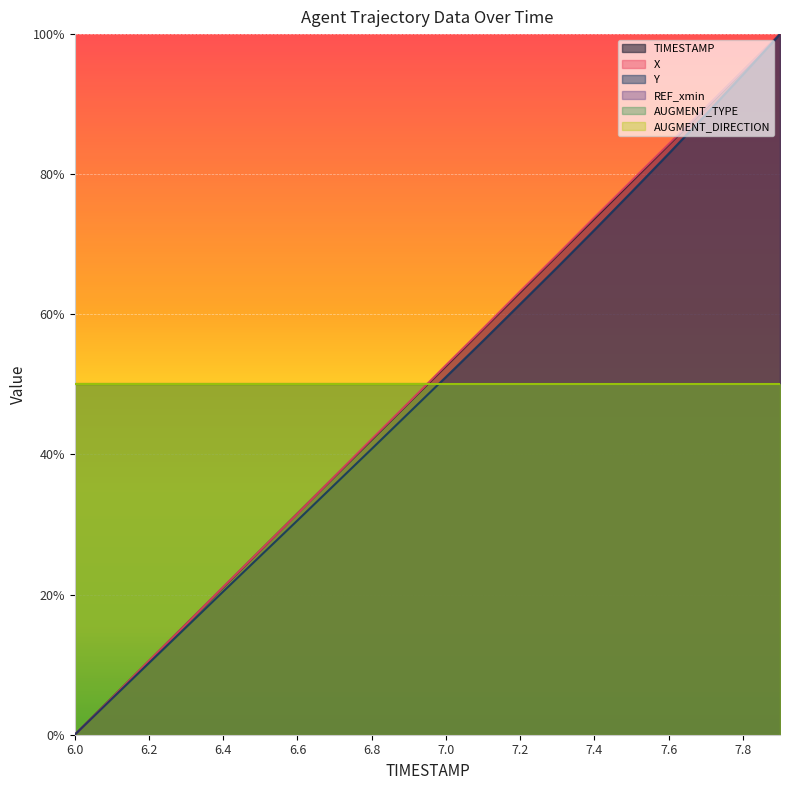

Which series has the widest spread of values?

TIMESTAMP